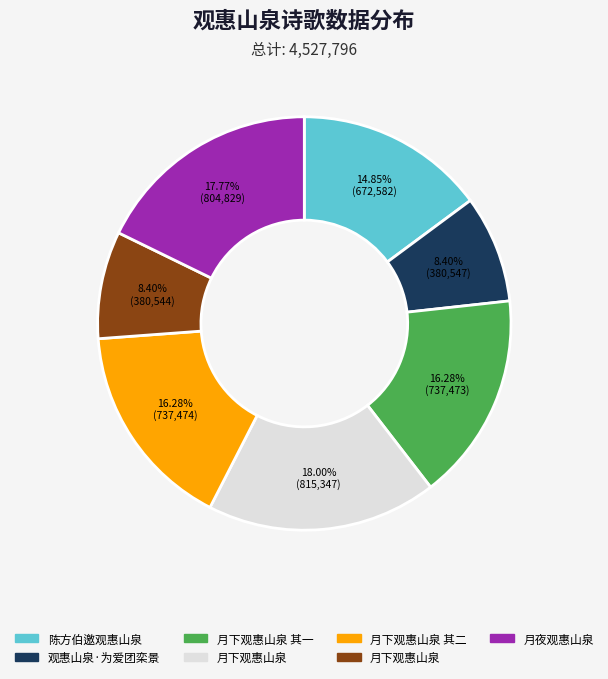

To the nearest percent, what is the average slice percentage?

14%